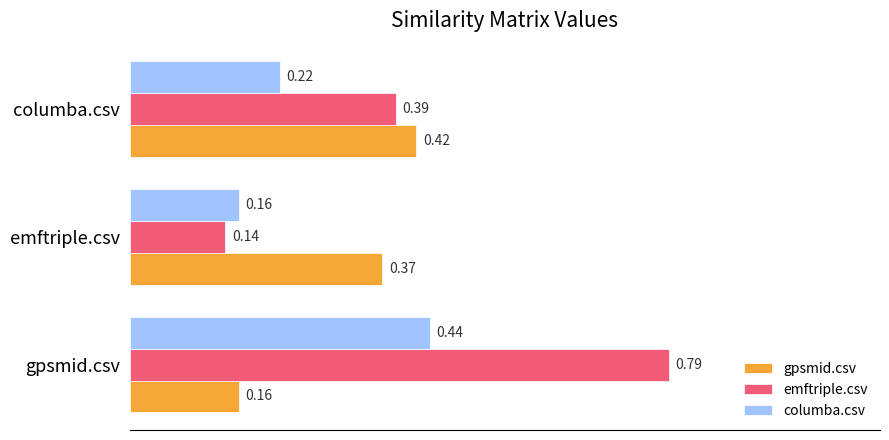

What is the difference between the maximum and minimum values in the columba.csv series?

0.3